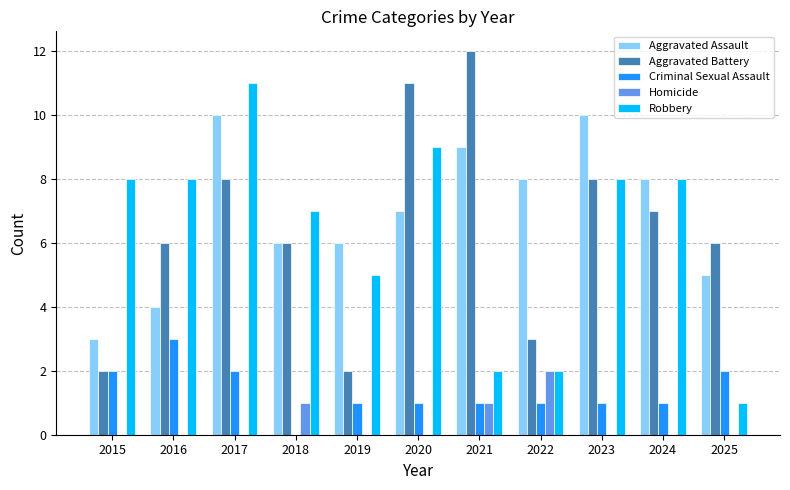

Which series has the largest total across all categories?

Aggravated Assault